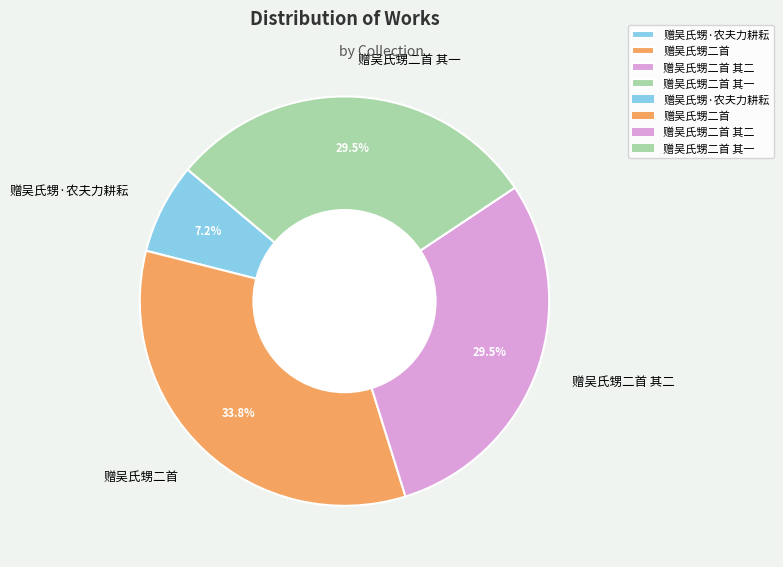

Is it true that 赠吴氏甥二首 is 34% of the pie?

True